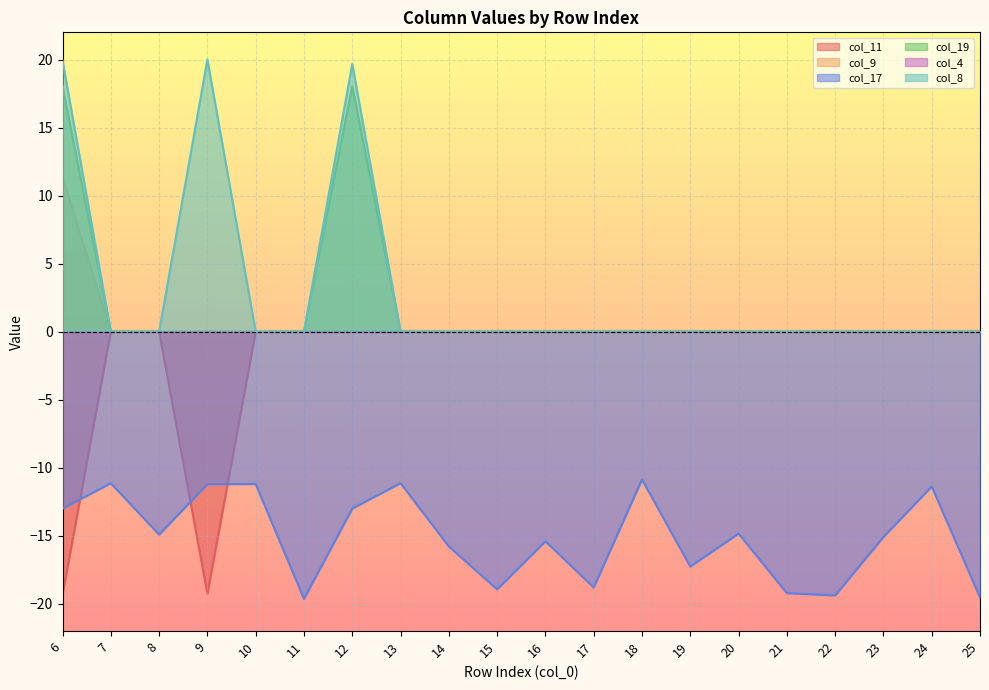

List the labels in order of col_8 value, smallest first.

7, 8, 10, 11, 13, 14, 15, 16, 17, 18, 19, 20, 21, 22, 23, 24, 25, 12, 6, 9